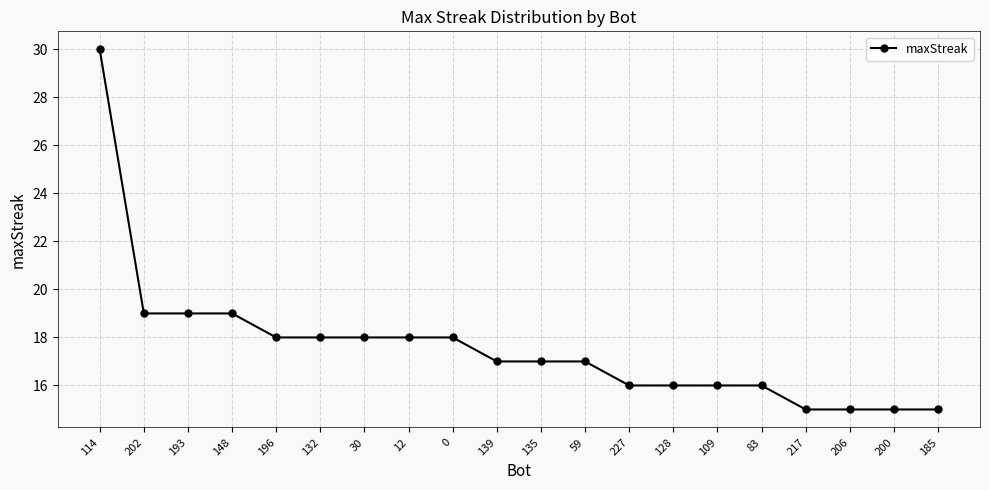

How many lines are shown in the chart?

1